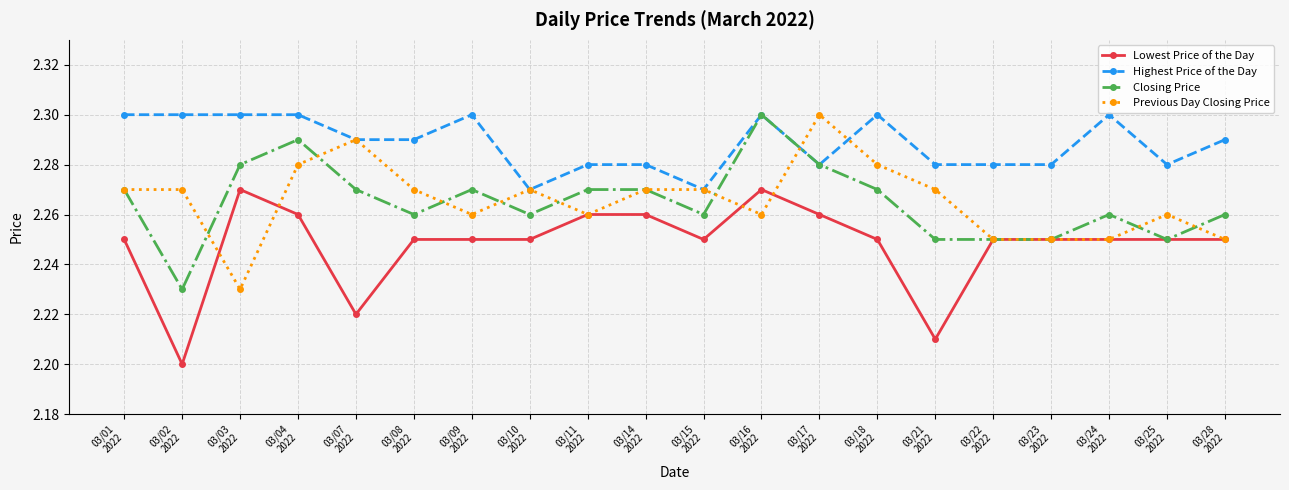

True or false: Lowest Price of the Day has a value of 2.3 at 03/17
2022.

True